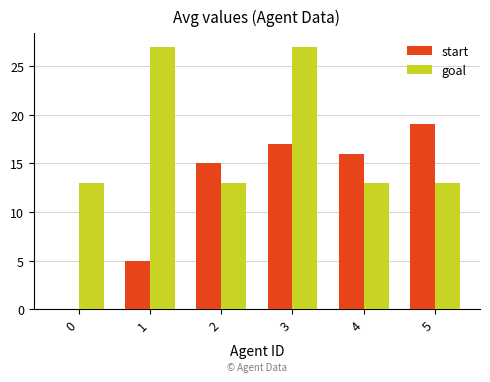

Which series changed the most between 0 and 2?

start